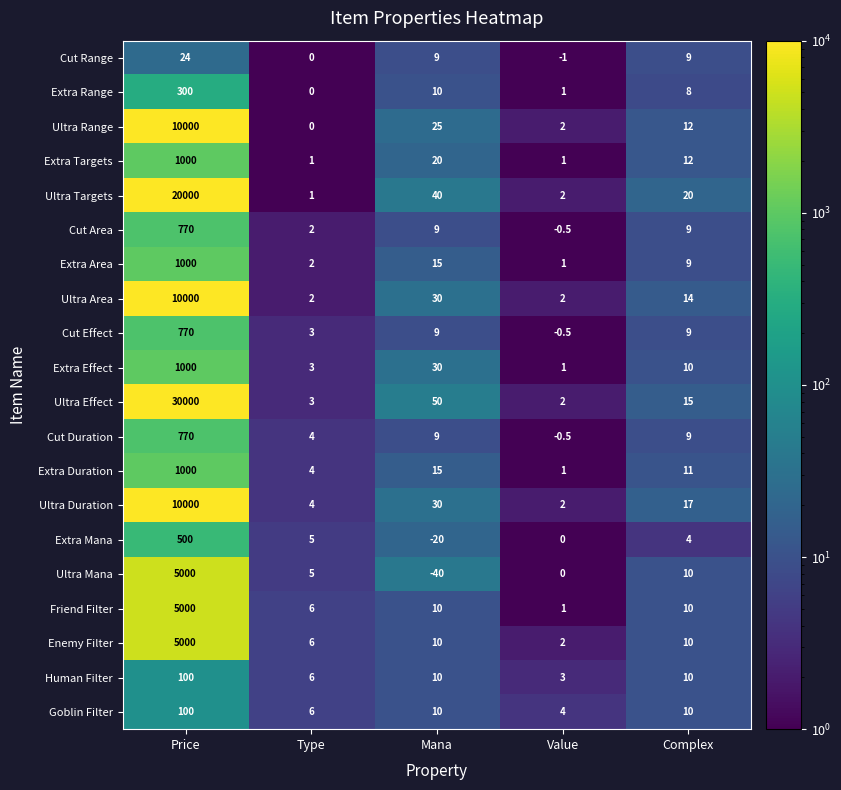

Which series has the widest spread of values?

Ultra Effect